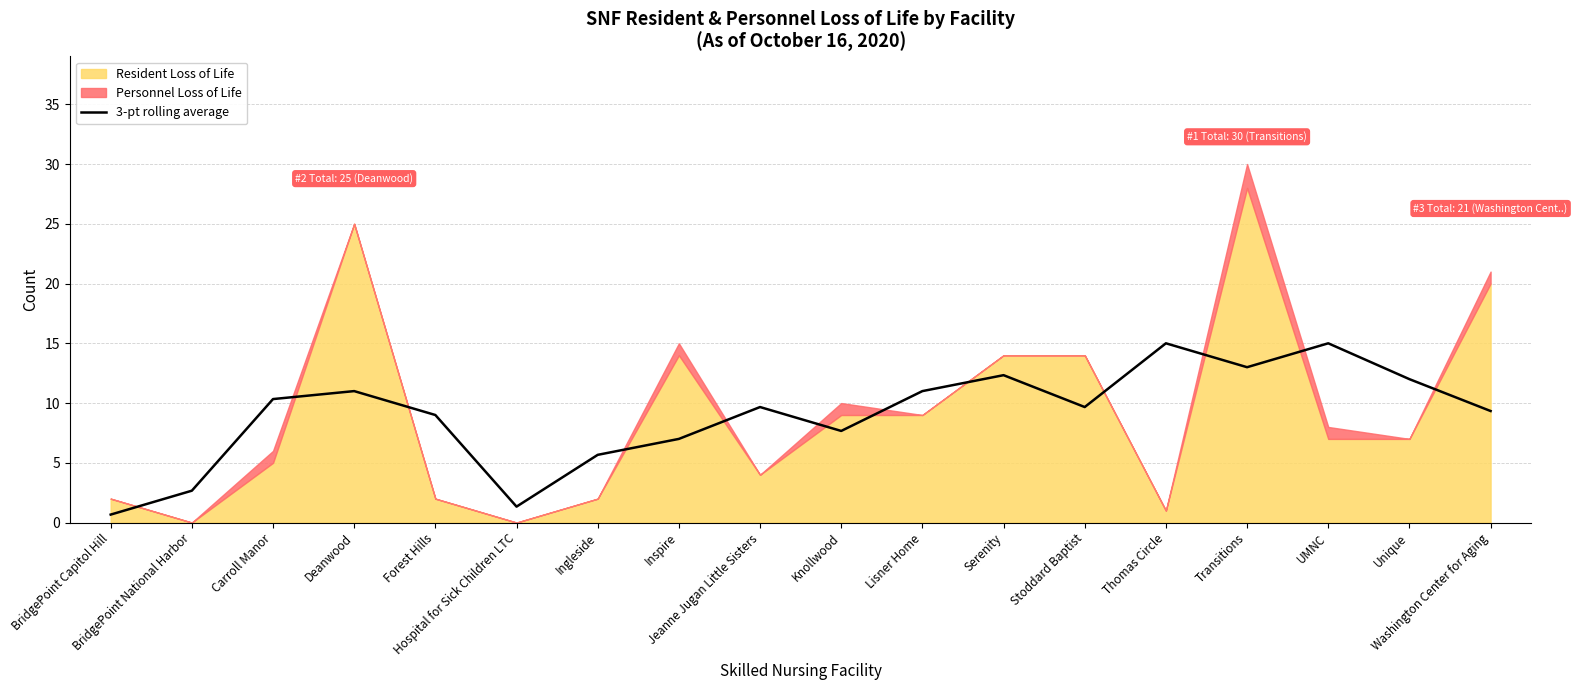

Count the number of categories in the chart.

18